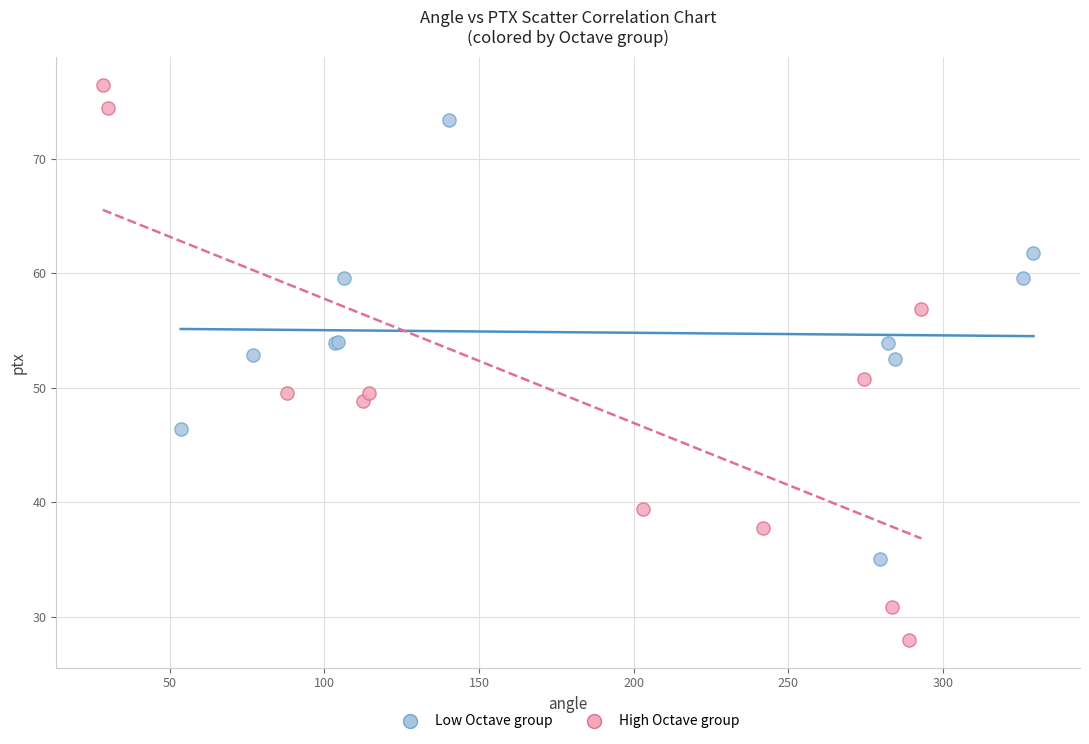

Which series contains the highest Y value?

High Octave group